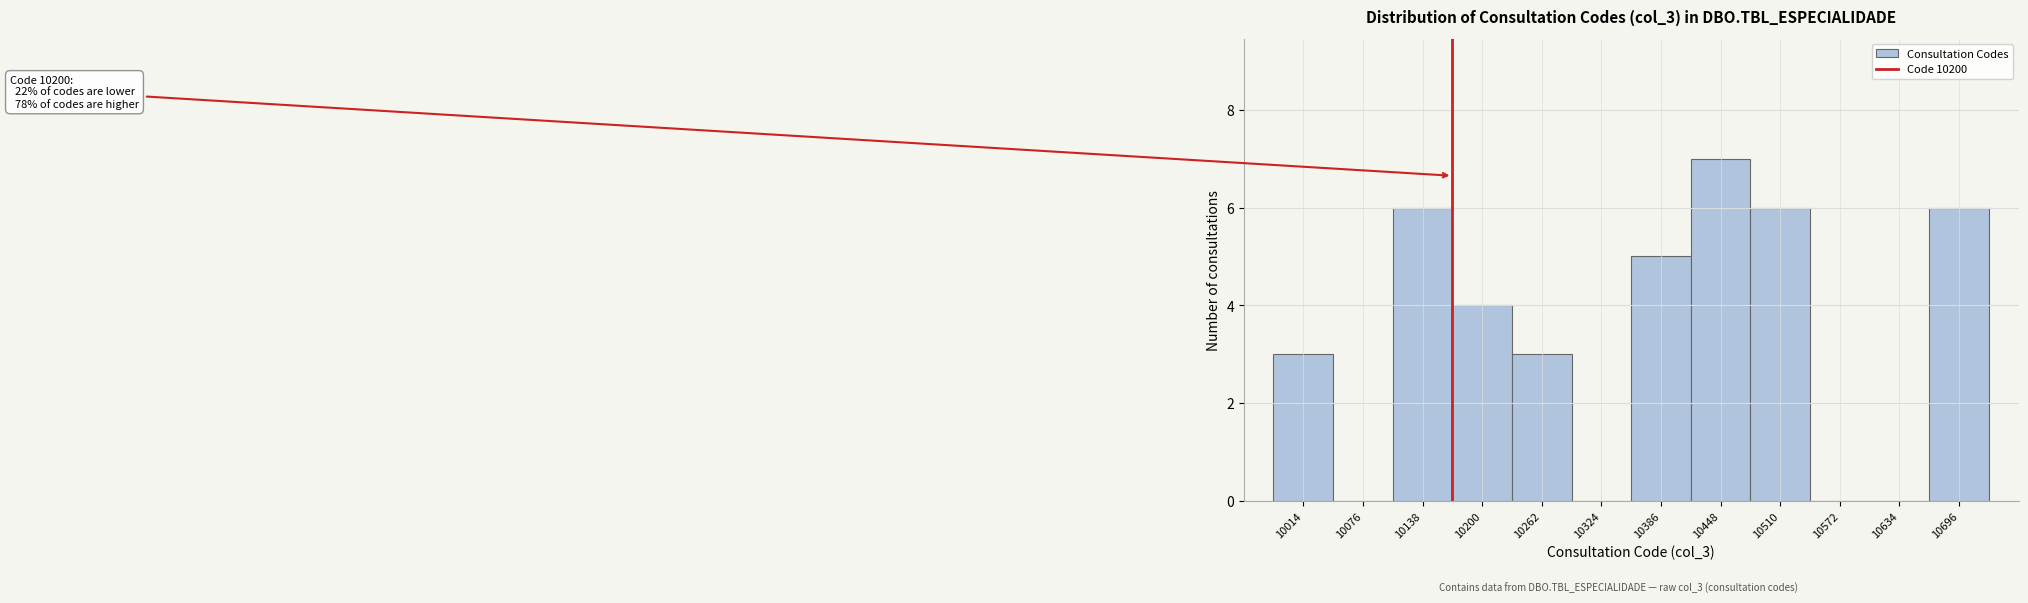

Reading left to right, list all the values displayed in this chart.

10014=3	10076=0	10138=6	10200=4	10262=3	10324=0	10386=5	10448=7	10510=6	10572=0	10634=0	10696=6